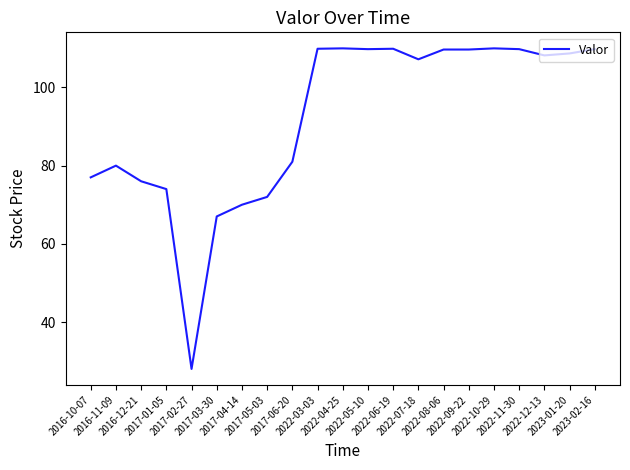

How many values exceed 108?

11